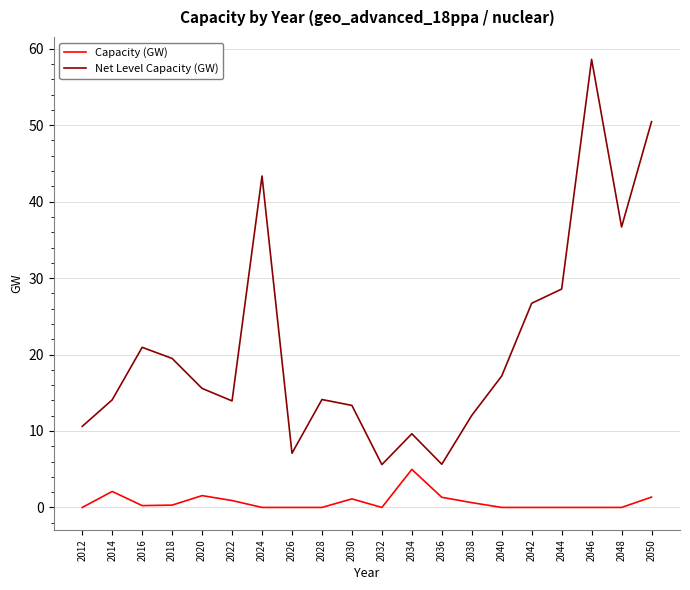

What is the approximate value of Net Level Capacity (GW) at 2046?

58.6